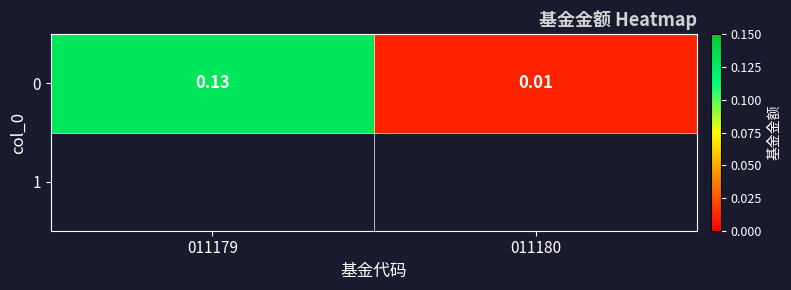

How many data points does each series have?

2